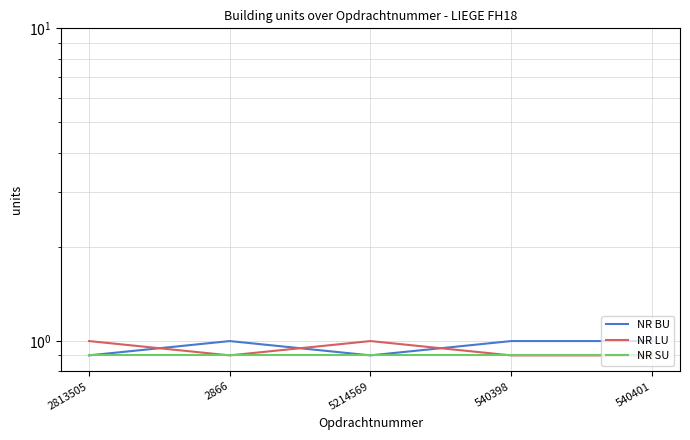

True or false: NR BU has a value of 0.9 at 2813505.

True